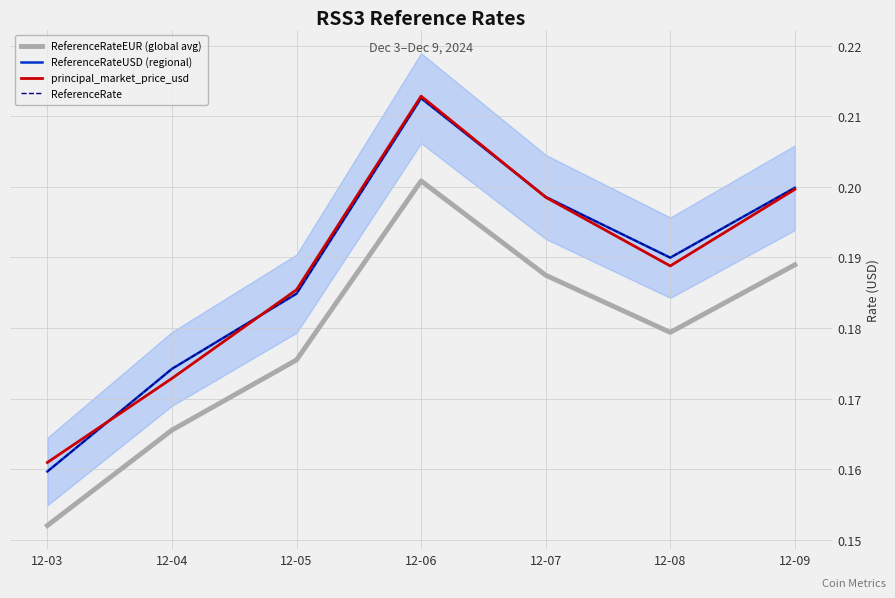

What is the approximate value of ReferenceRateUSD (regional) at 12-09?

0.2